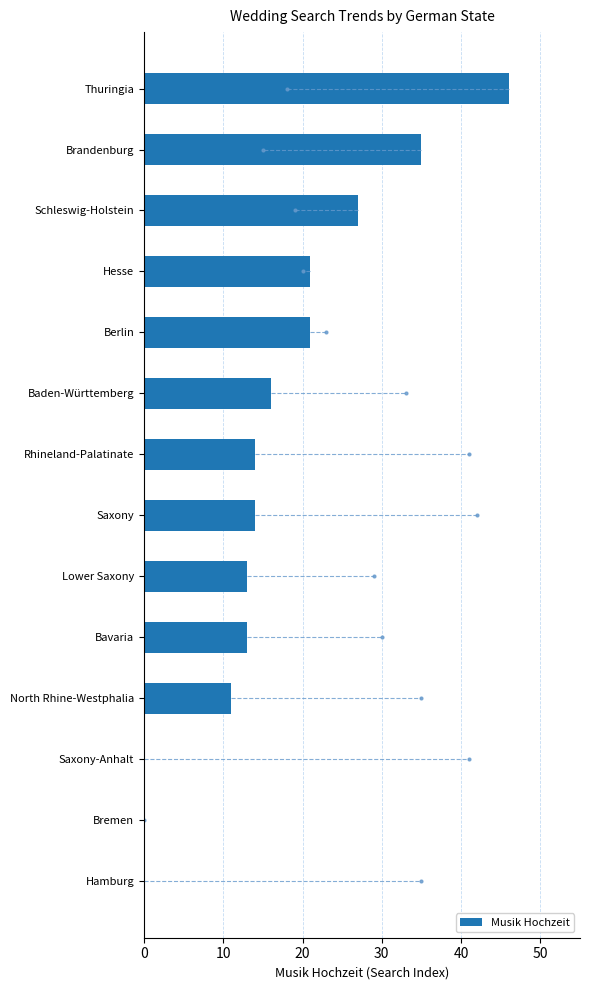

Reading bottom to top, transcribe all the data shown in this chart.

Hamburg=0	Bremen=0	Saxony-Anhalt=0	North Rhine-Westphalia=11	Bavaria=13	Lower Saxony=13	Saxony=14	Rhineland-Palatinate=14	Baden-Württemberg=16	Berlin=21	Hesse=21	Schleswig-Holstein=27	Brandenburg=35	Thuringia=46